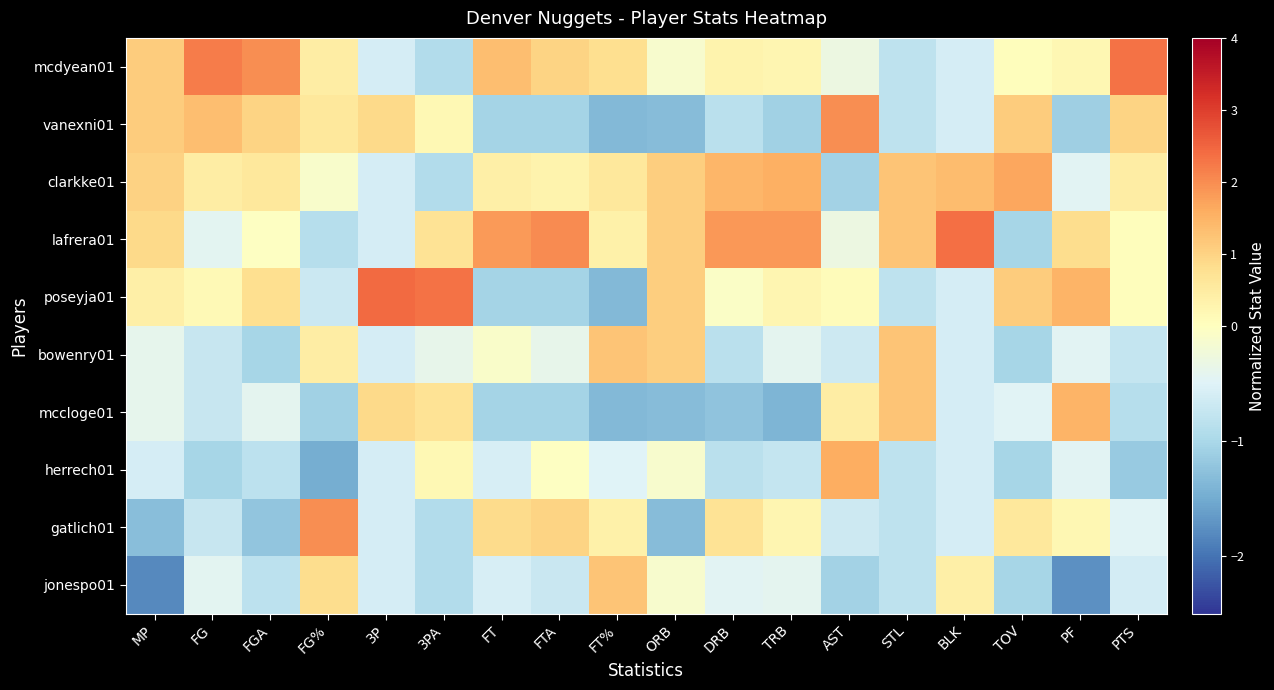

Reading left to right, transcribe all the data shown in this chart.

mcdyean01: MP=1.1	FG=2.2	FGA=2.0	FG%=0.4	3P=-0.6	3PA=-0.9	FT=1.3	FTA=1.0	FT%=0.8	ORB=-0.1	DRB=0.3	TRB=0.2	AST=-0.3	STL=-0.8	BLK=-0.6	TOV=0.1	PF=0.2	PTS=2.3
vanexni01: MP=1.1	FG=1.3	FGA=1.0	FG%=0.6	3P=0.9	3PA=0.2	FT=-1.1	FTA=-1.1	FT%=-1.4	ORB=-1.3	DRB=-0.8	TRB=-1.1	AST=2.0	STL=-0.8	BLK=-0.6	TOV=1.1	PF=-1.1	PTS=1.0
clarkke01: MP=1.0	FG=0.4	FGA=0.6	FG%=-0.1	3P=-0.6	3PA=-0.9	FT=0.4	FTA=0.3	FT%=0.6	ORB=1.1	DRB=1.5	TRB=1.5	AST=-1.1	STL=1.2	BLK=1.4	TOV=1.7	PF=-0.5	PTS=0.5
lafrera01: MP=0.9	FG=-0.4	FGA=-0.0	FG%=-0.9	3P=-0.6	3PA=0.7	FT=1.8	FTA=2.0	FT%=0.4	ORB=1.1	DRB=1.8	TRB=1.9	AST=-0.3	STL=1.2	BLK=2.4	TOV=-1.0	PF=0.8	PTS=0.1
poseyja01: MP=0.4	FG=0.1	FGA=0.8	FG%=-0.7	3P=2.4	3PA=2.3	FT=-1.1	FTA=-1.1	FT%=-1.4	ORB=1.1	DRB=-0.1	TRB=0.2	AST=0.1	STL=-0.8	BLK=-0.6	TOV=1.1	PF=1.5	PTS=0.1
bowenry01: MP=-0.4	FG=-0.7	FGA=-1.0	FG%=0.4	3P=-0.6	3PA=-0.4	FT=-0.1	FTA=-0.4	FT%=1.2	ORB=1.1	DRB=-0.8	TRB=-0.4	AST=-0.7	STL=1.2	BLK=-0.6	TOV=-1.0	PF=-0.5	PTS=-0.8
mccloge01: MP=-0.4	FG=-0.7	FGA=-0.4	FG%=-1.1	3P=0.9	3PA=0.7	FT=-1.1	FTA=-1.1	FT%=-1.4	ORB=-1.3	DRB=-1.2	TRB=-1.4	AST=0.5	STL=1.2	BLK=-0.6	TOV=-0.5	PF=1.5	PTS=-0.9
herrech01: MP=-0.6	FG=-1.0	FGA=-0.8	FG%=-1.5	3P=-0.6	3PA=0.2	FT=-0.6	FTA=-0.0	FT%=-0.5	ORB=-0.1	DRB=-0.8	TRB=-0.7	AST=1.6	STL=-0.8	BLK=-0.6	TOV=-1.0	PF=-0.5	PTS=-1.2
gatlich01: MP=-1.3	FG=-0.7	FGA=-1.2	FG%=2.0	3P=-0.6	3PA=-0.9	FT=0.9	FTA=1.0	FT%=0.4	ORB=-1.3	DRB=0.7	TRB=0.2	AST=-0.7	STL=-0.8	BLK=-0.6	TOV=0.6	PF=0.2	PTS=-0.5
jonespo01: MP=-1.8	FG=-0.4	FGA=-0.8	FG%=0.8	3P=-0.6	3PA=-0.9	FT=-0.6	FTA=-0.7	FT%=1.2	ORB=-0.1	DRB=-0.5	TRB=-0.4	AST=-1.1	STL=-0.8	BLK=0.4	TOV=-1.0	PF=-1.7	PTS=-0.6